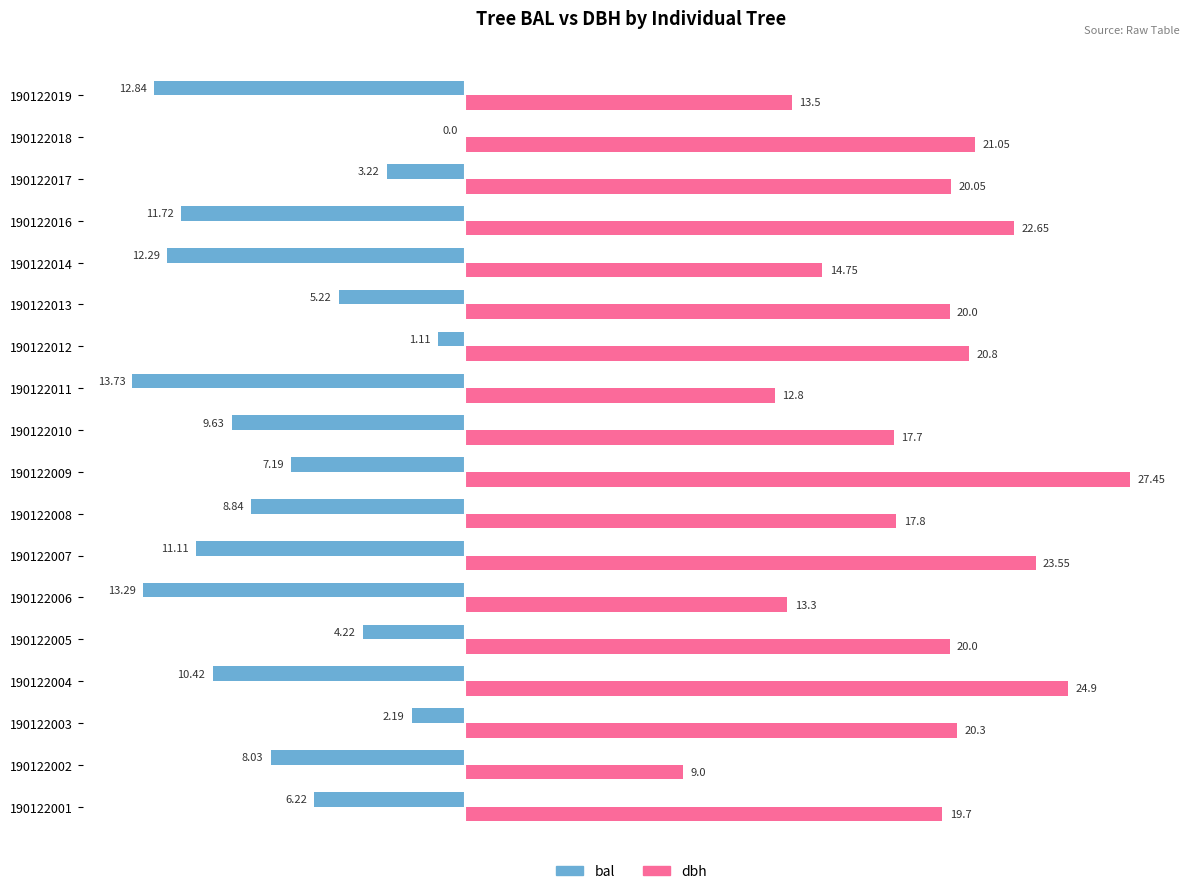

Which series has the largest total across all categories?

dbh